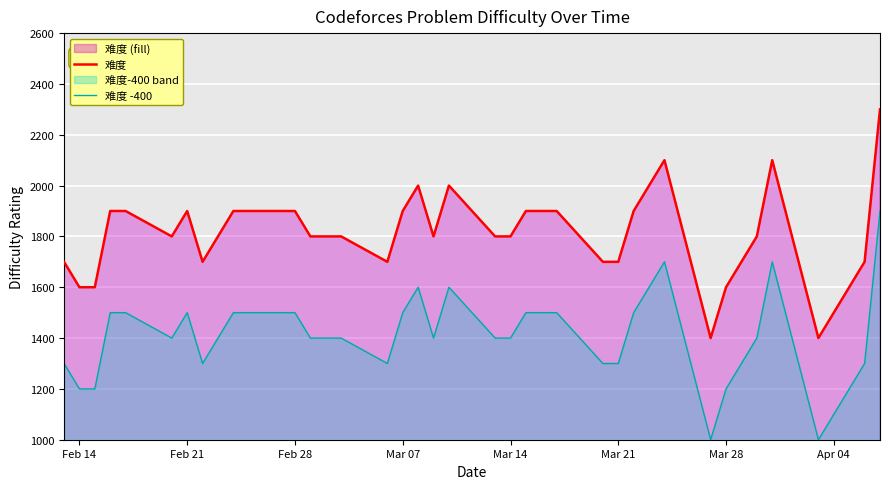

Does the chart display data point markers on the line(s)?

No